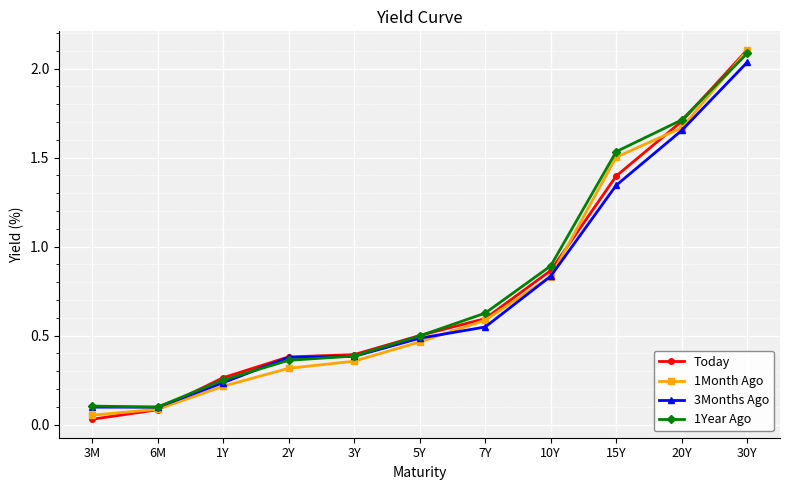

Which series has the widest spread of values?

Today